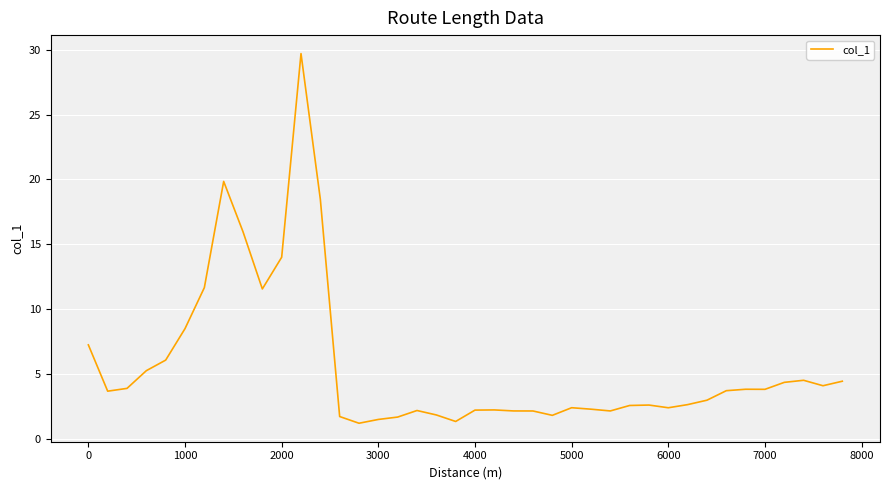

What is the difference between the maximum and minimum values?

28.5